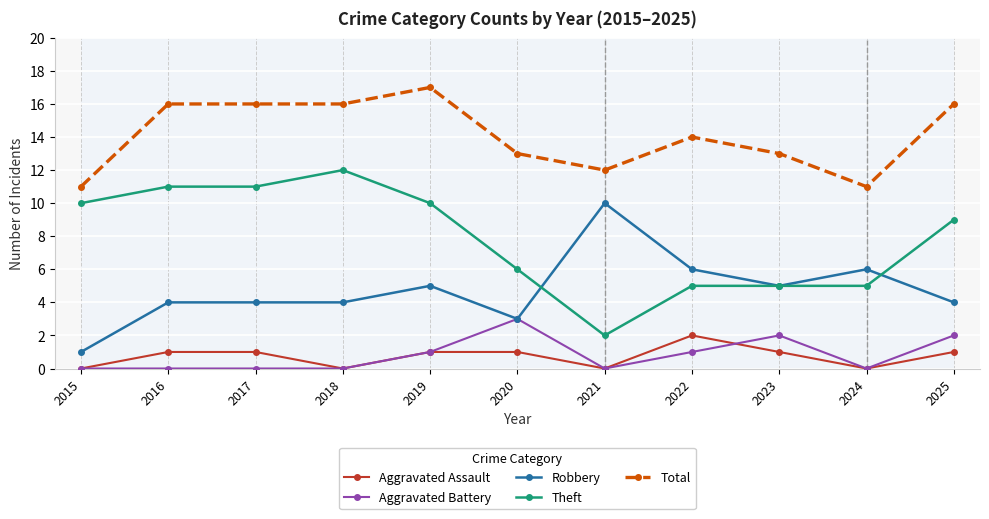

True or false: Robbery and Theft cross at least once.

True